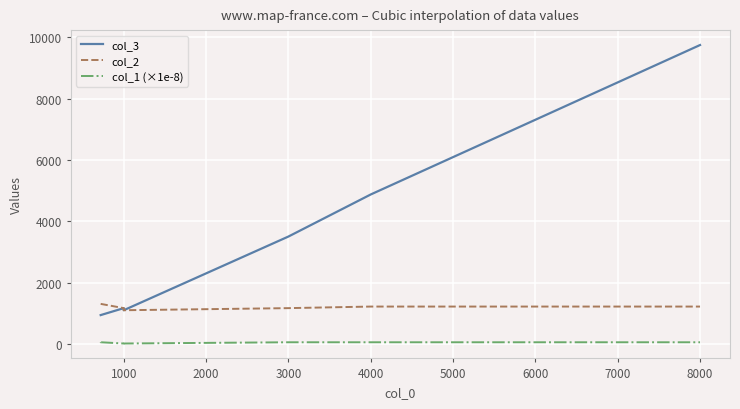

List the series in order of their peak value, highest first.

col_3, col_2, col_1 (×1e-8)